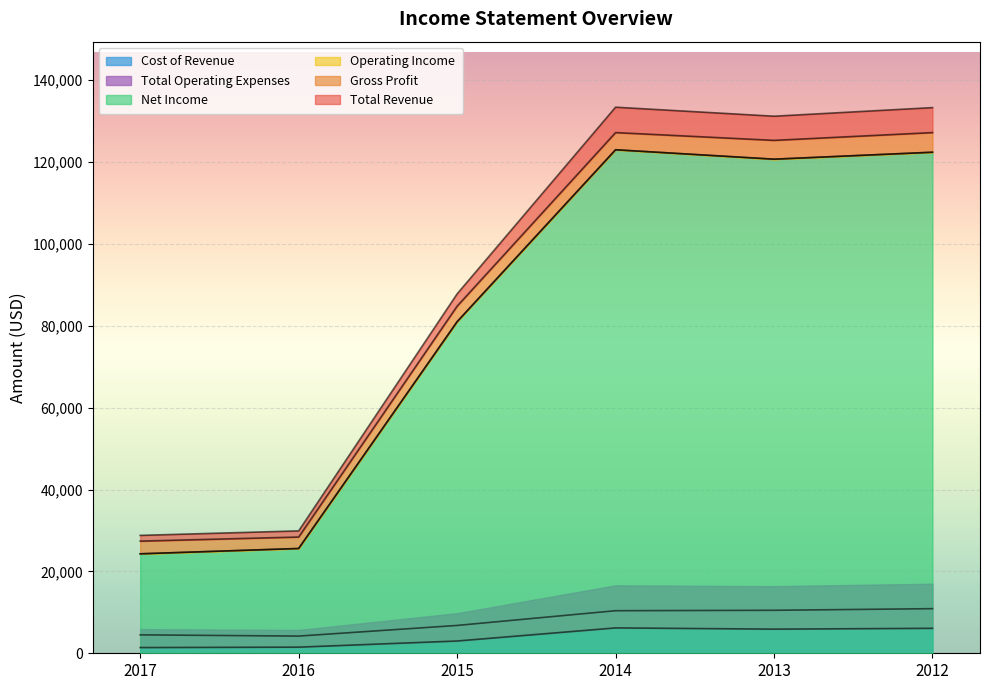

Is it true that Operating Income equals 123000 at 2014?

True